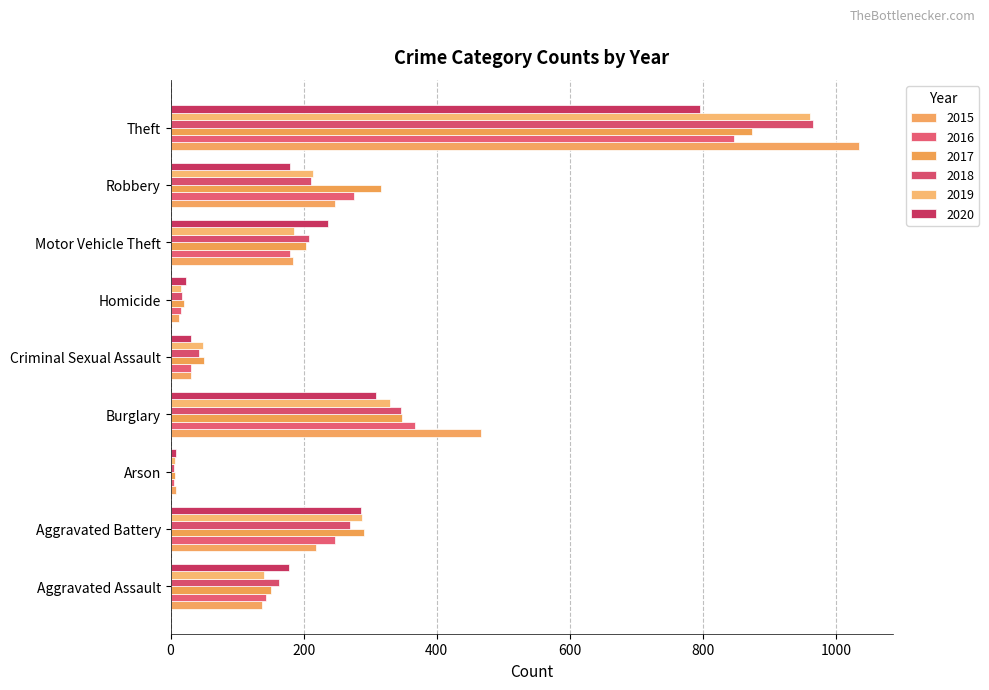

What is the difference between the highest and lowest values at Burglary?

157